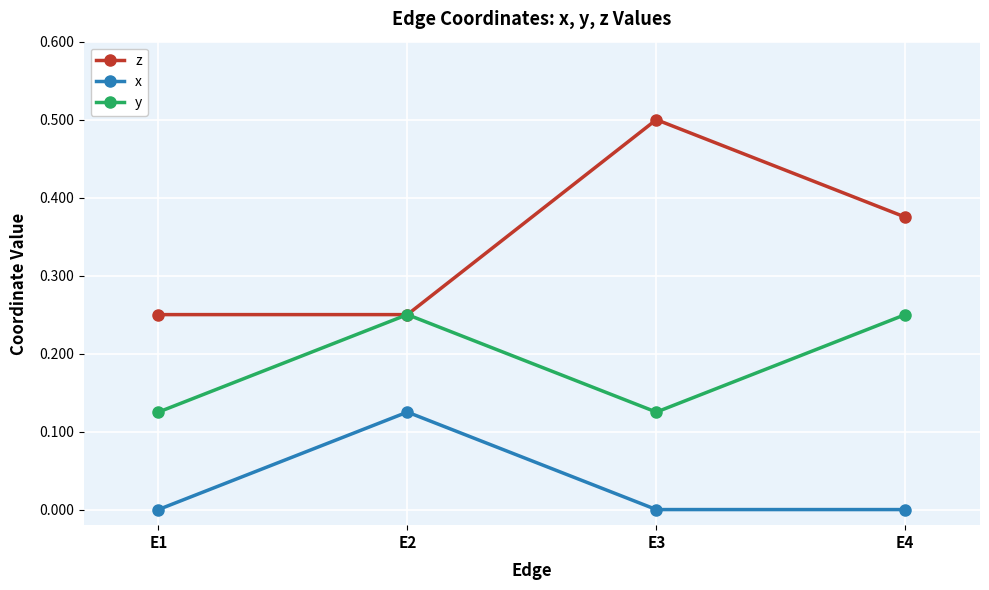

What are all the series names shown in the legend?

z, x, y